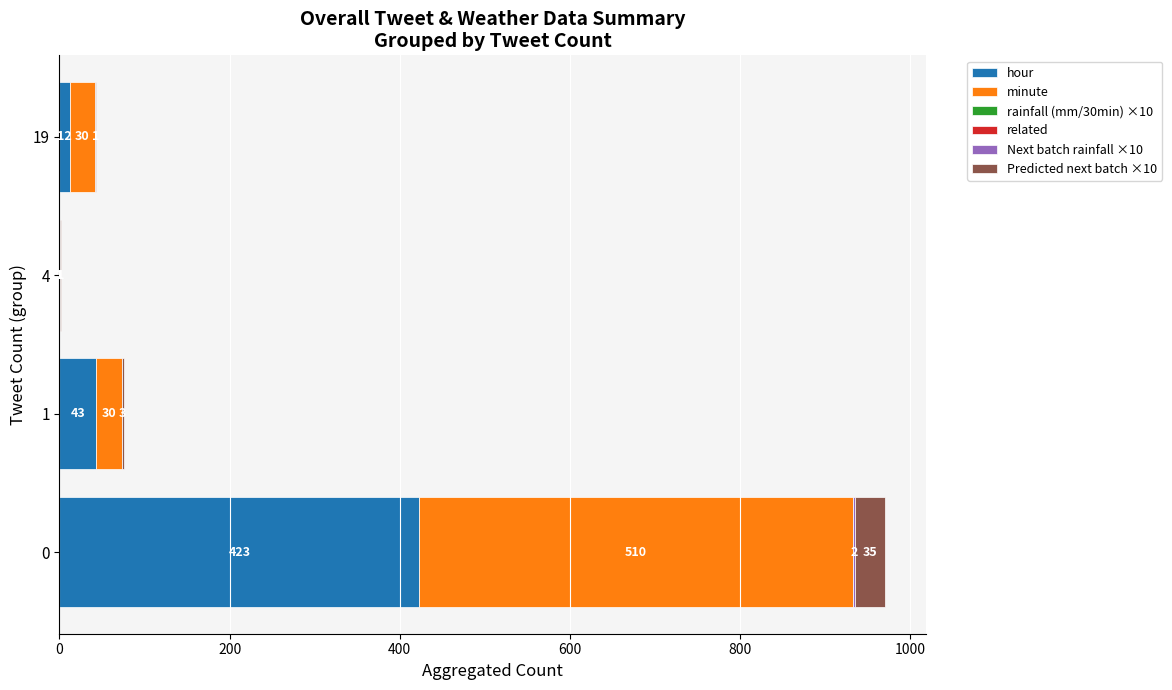

The hour series shows 43 at 1. True or false?

True